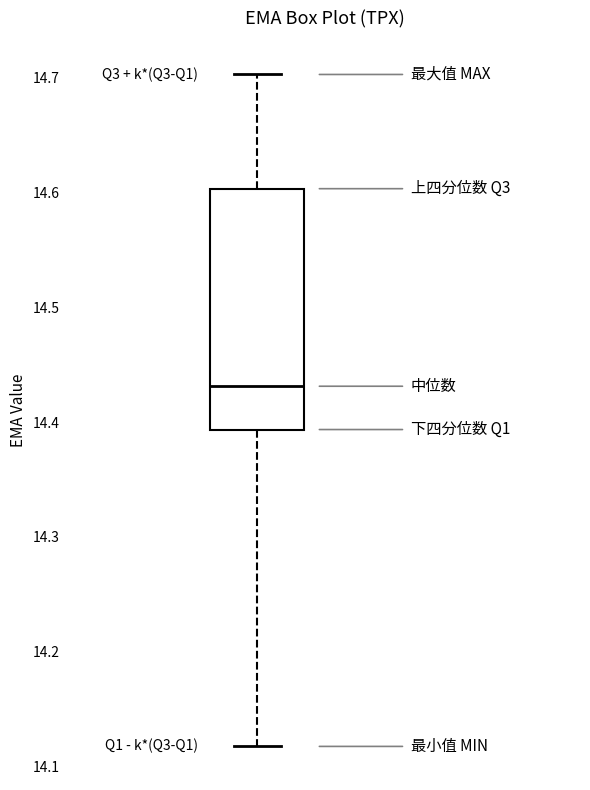

Where does the lower whisker of the box end on the y-axis? The values are not printed on the chart, so give them approximately, as read against the axis.

14.12